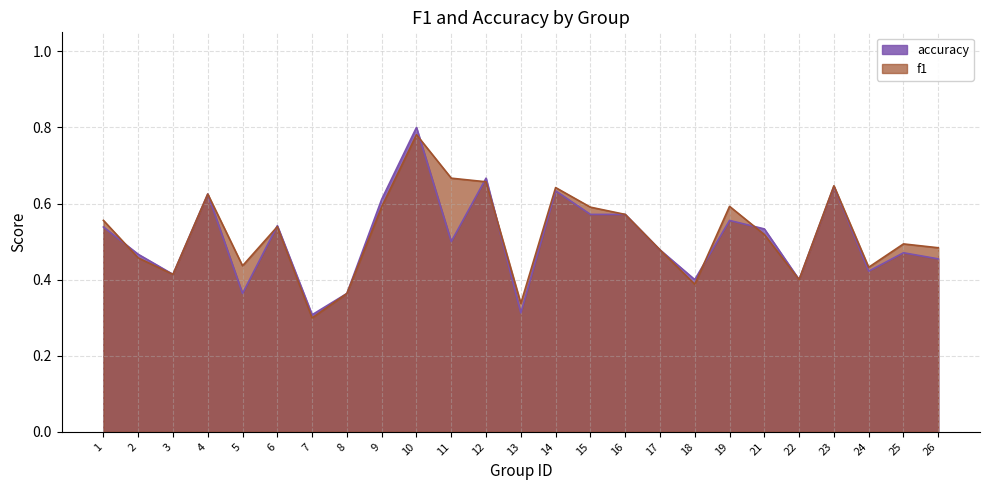

At 10, list the series in order from smallest to largest.

f1, accuracy